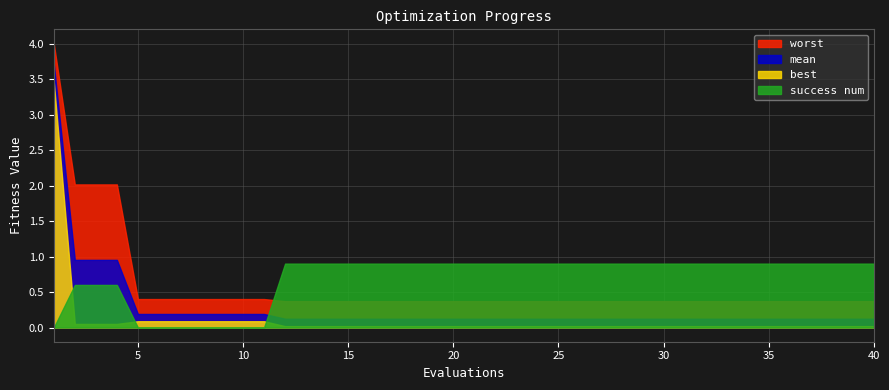

What is the difference between the maximum and minimum values in the best series?

3.4